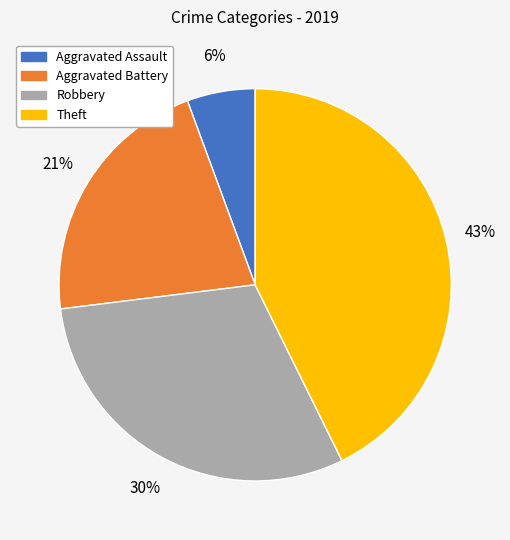

Does Theft represent more than half of the total?

No